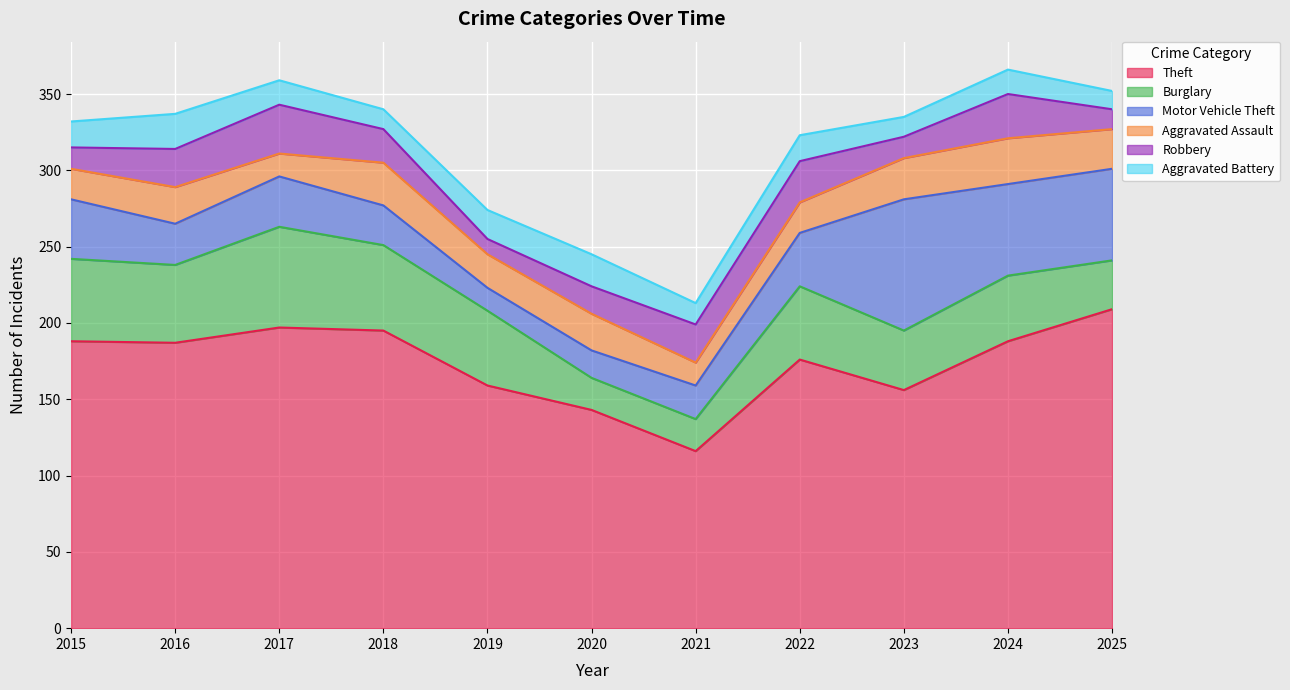

Which label corresponds to the largest value in the chart?

2025